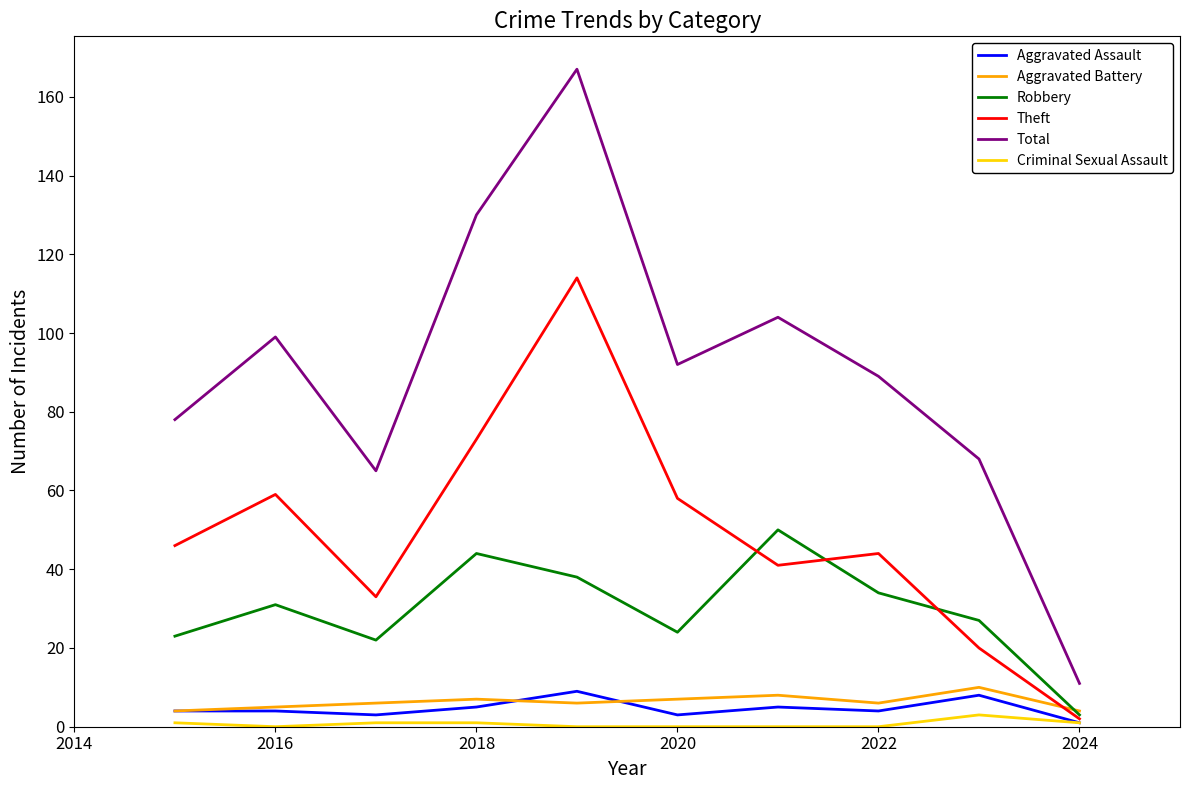

True or false: Total and Aggravated Battery intersect in this chart.

False